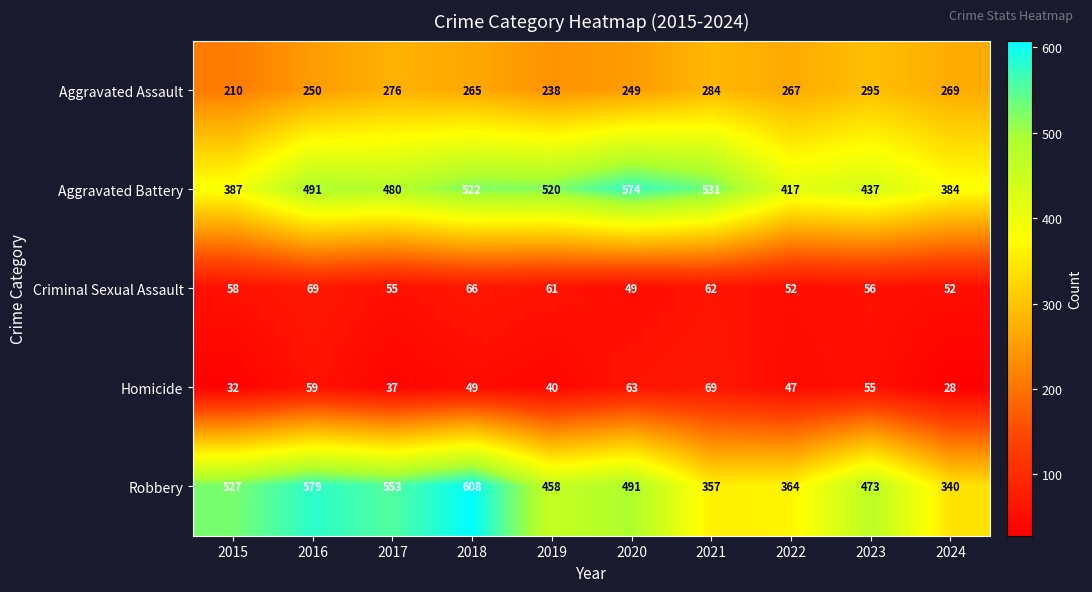

Is it true that Criminal Sexual Assault equals 69 at 2016?

True